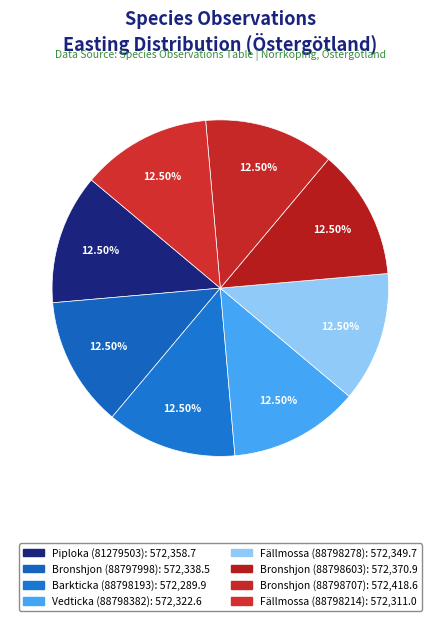

Between Piploka (81279503) and Bronshjon (88798603), which is larger?

Bronshjon (88798603)